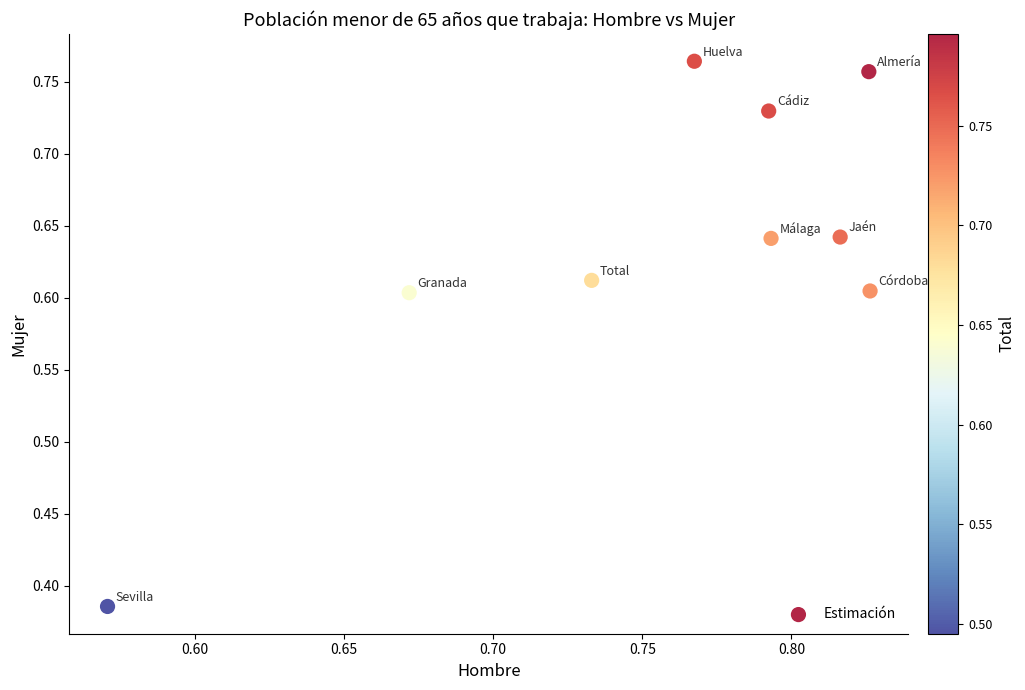

What is the range of X values (max minus min)?

0.3